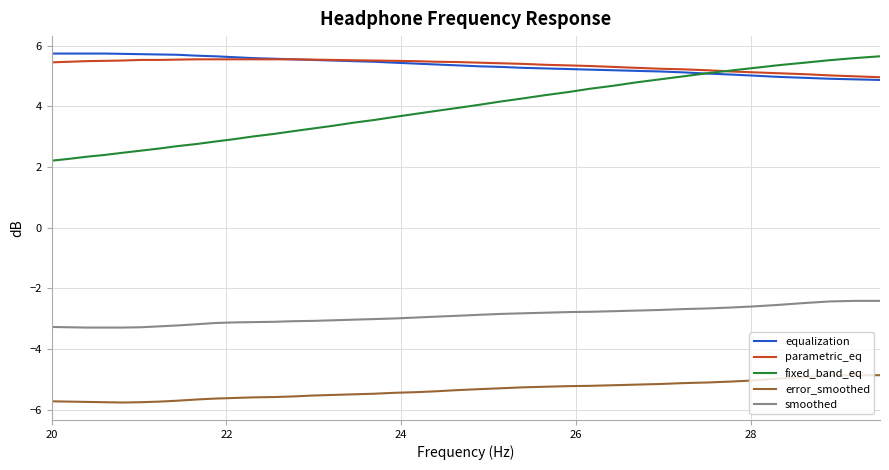

What is the smallest value displayed?

-5.8